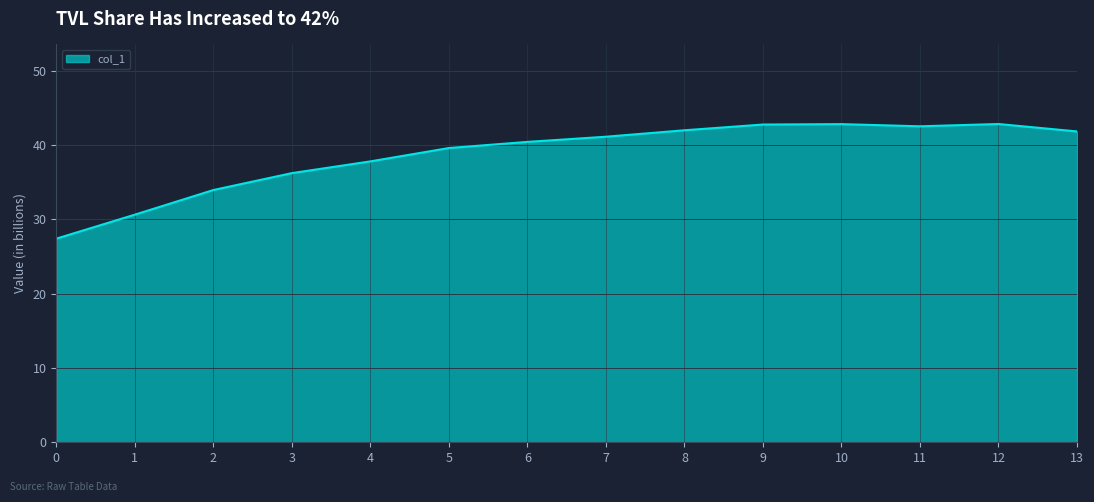

How many values are below 41?

7